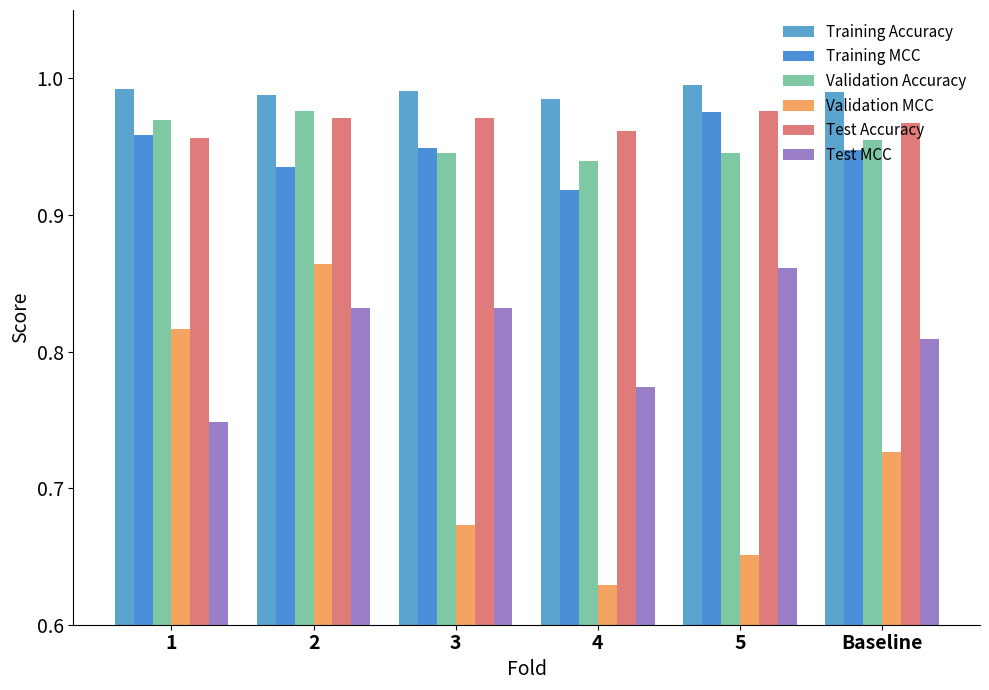

What is the sum of the Training Accuracy values at 3 and 1?

2.0